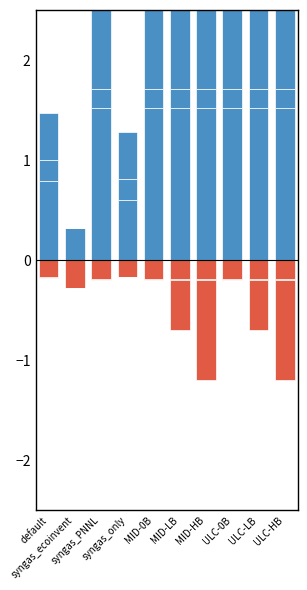

What is the label of the 4th bar from the right?

MID-HB